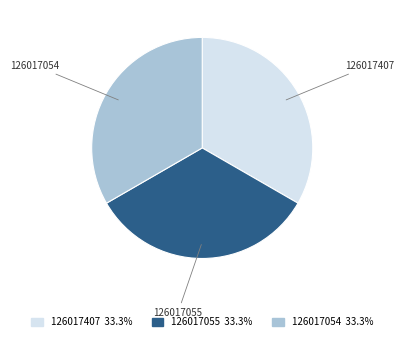

Combined, do 126017054 and 126017407 account for over 50%?

Yes